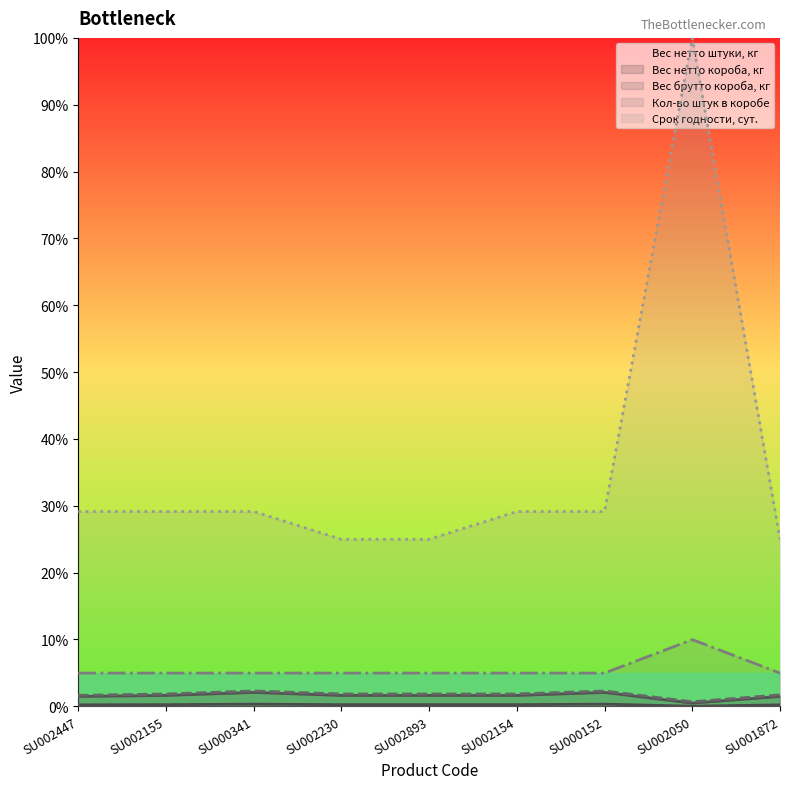

Which category has the highest value across all series?

SU002050